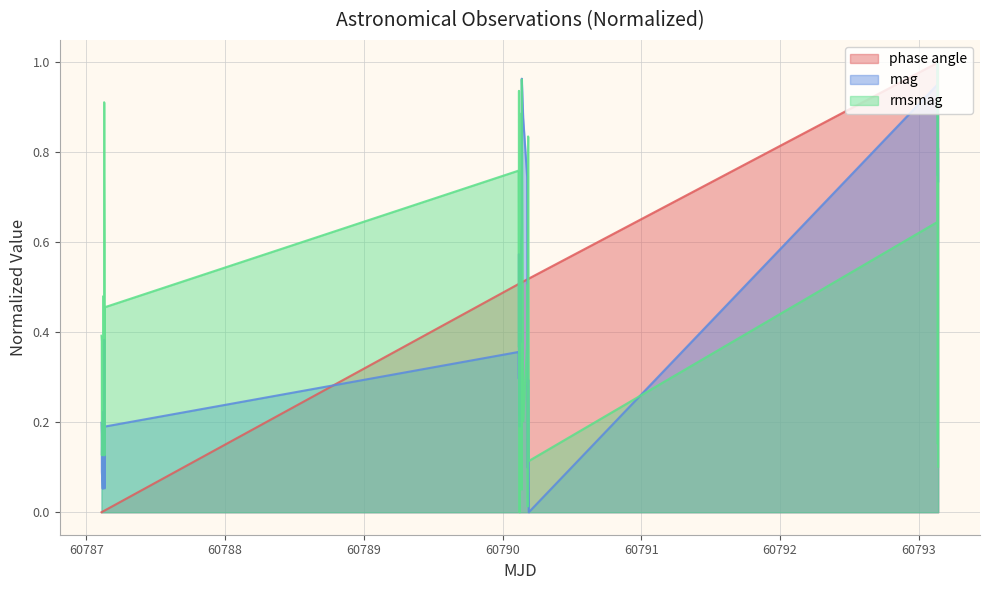

How many lines are shown in the chart?

3